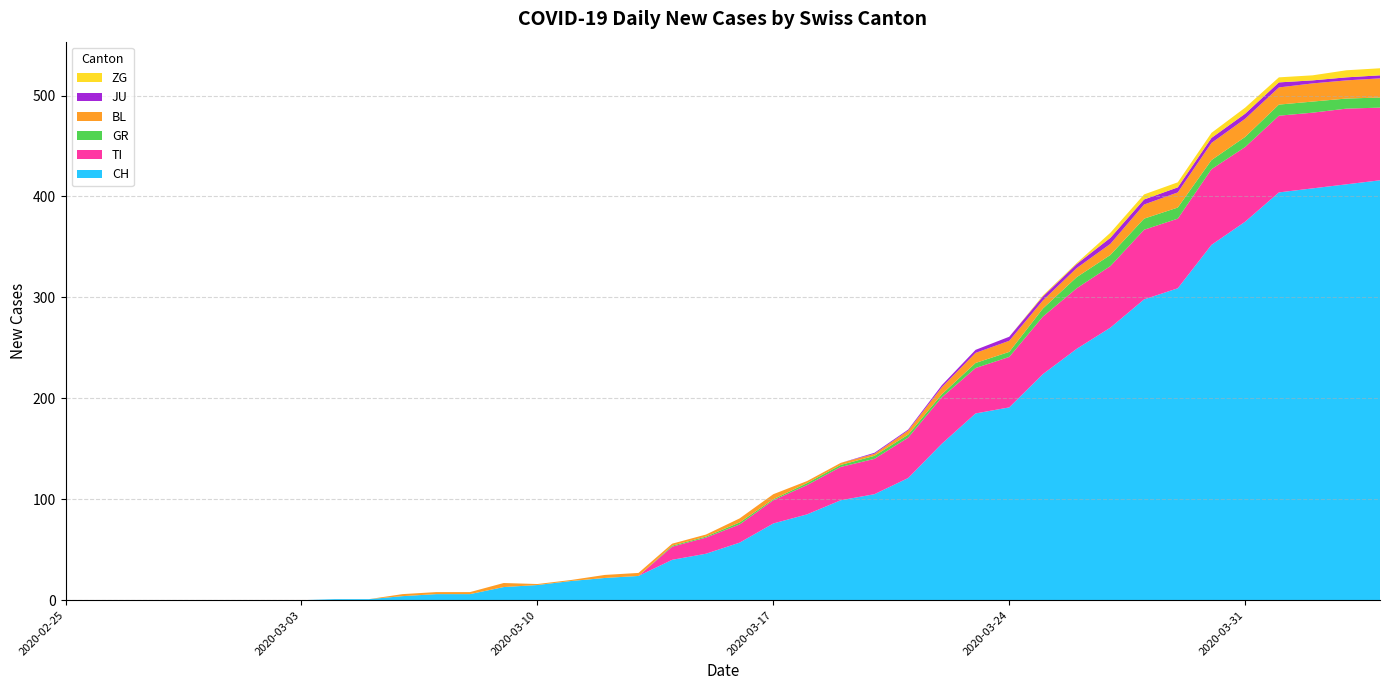

Reading right to left, what are all the values shown in this chart?

CH: 416	412	408	404	375	352	309	298	270	249	224	191	185	155	121	105	99	85	76	57	46	40	24	22	19	15	13	6	6	4	1	1	0	0	0	0	0	0	0	0
TI: 72	75	75	76	74	75	69	69	61	60	57	50	45	46	40	35	33	29	23	18	16	13	0	0	0	0	0	0	0	0	0	0	0	0	0	0	0	0	0	0
GR: 10	10	11	11	10	9	11	11	11	11	8	5	5	3	3	3	2	2	1	2	1	1	0	0	0	0	0	0	0	0	0	0	0	0	0	0	0	0	0	0
BL: 19	18	18	17	18	17	15	14	11	9	8	11	10	7	4	2	2	2	5	4	2	2	3	3	1	1	4	2	2	2	0	0	0	0	0	0	0	0	0	0
JU: 3	3	3	5	5	5	5	5	6	4	4	4	3	2	1	1	0	0	0	0	0	0	0	0	0	0	0	0	0	0	0	0	0	0	0	0	0	0	0	0
ZG: 7	7	5	5	6	5	5	5	5	1	1	0	0	0	0	0	0	0	0	0	0	0	0	0	0	0	0	0	0	0	0	0	0	0	0	0	0	0	0	0